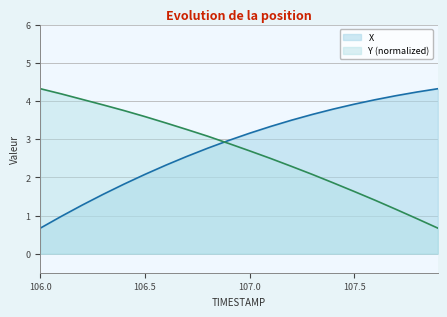

Which series ends up on top after the final intersection of X and Y_normalized?

X